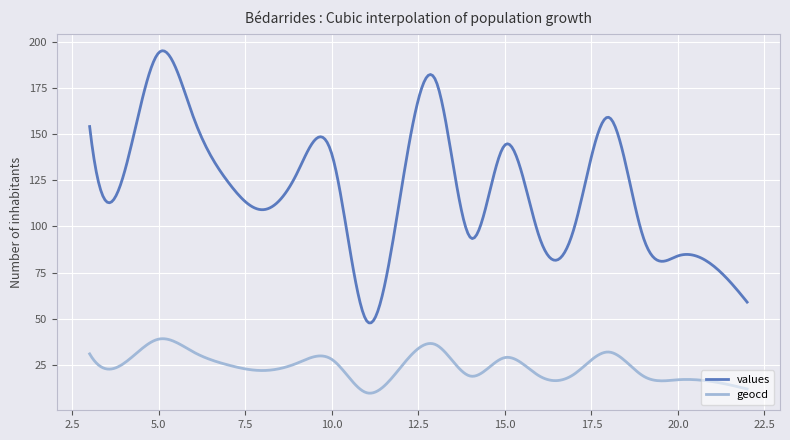

What is the greatest value displayed?

195.0